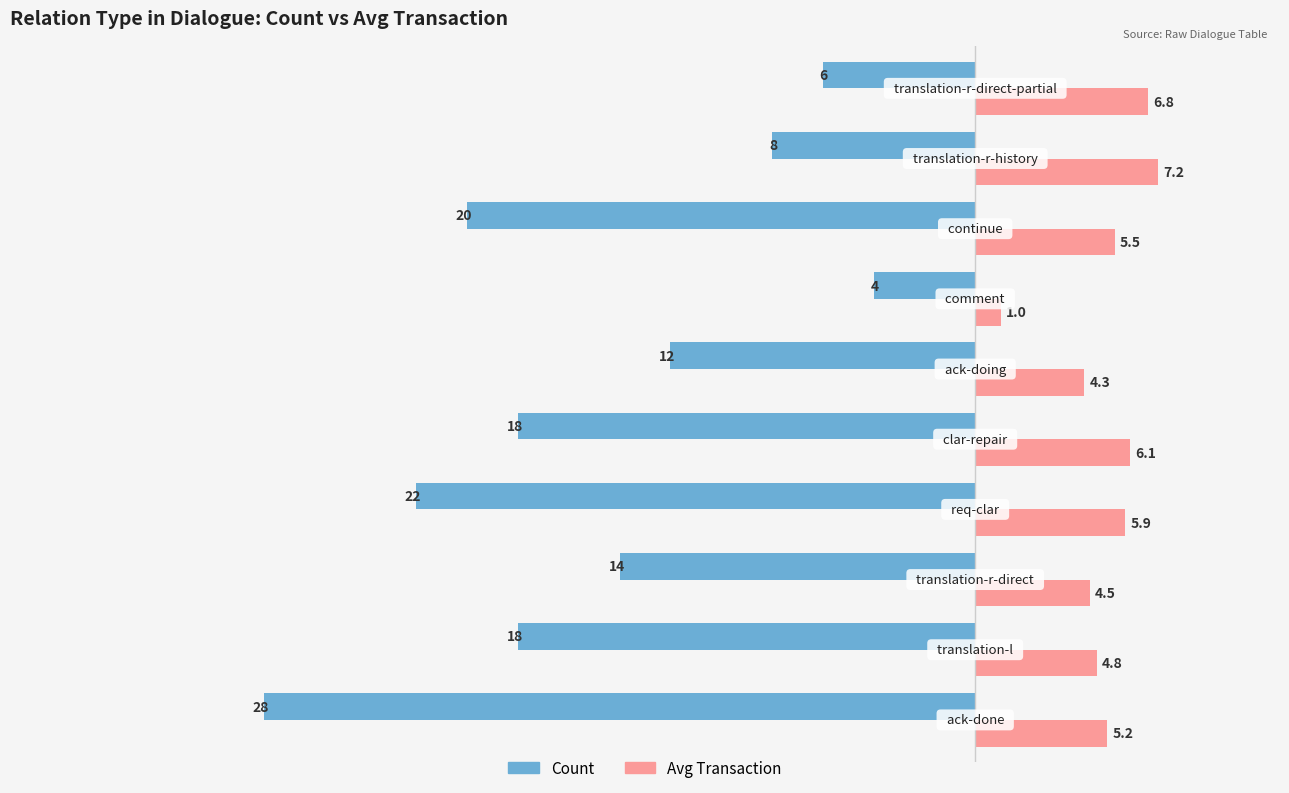

Count the number of data series in this chart.

2